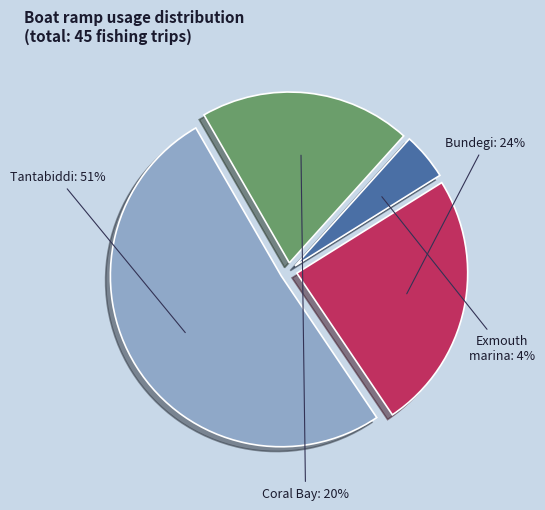

How many slices are in this pie chart?

4